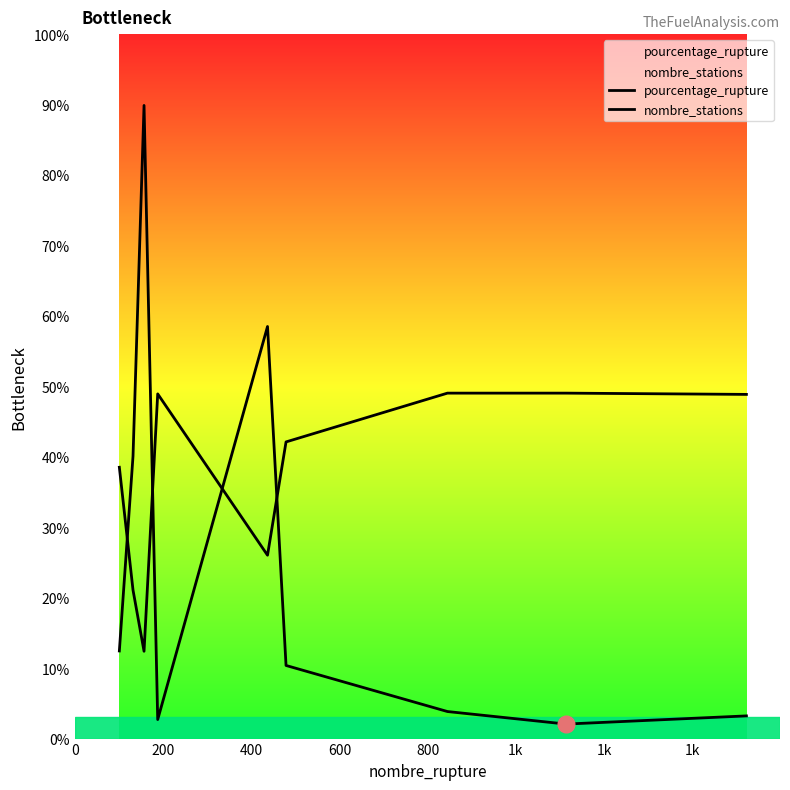

After their last crossing, which series has the higher values: pourcentage_rupture or nombre_stations?

nombre_stations